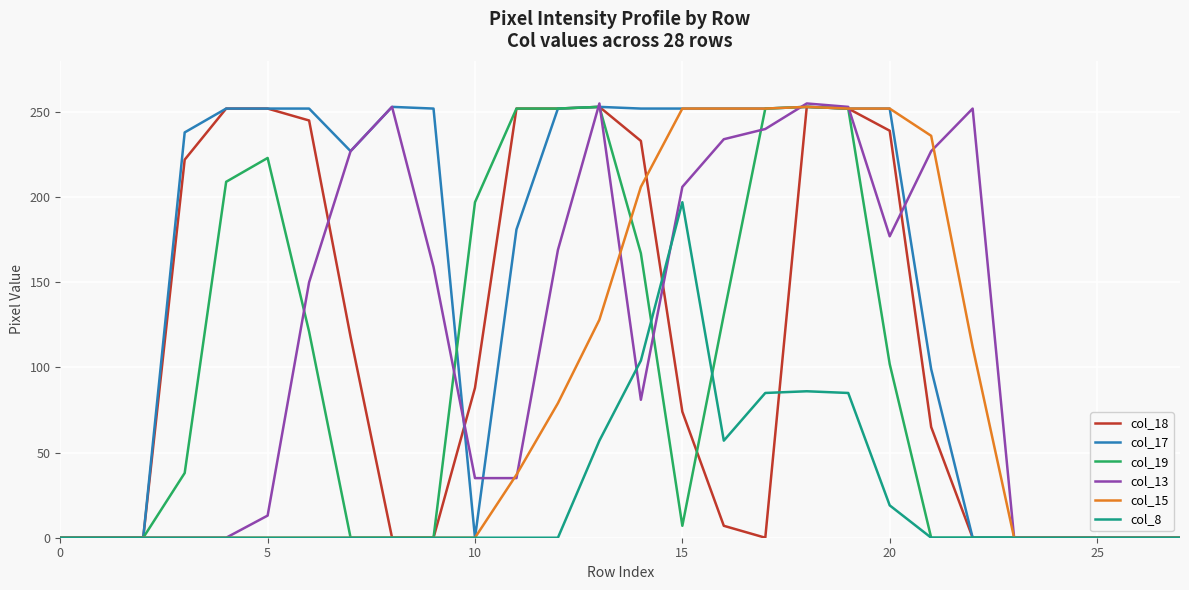

What is the difference between the maximum and minimum values in the col_17 series?

253